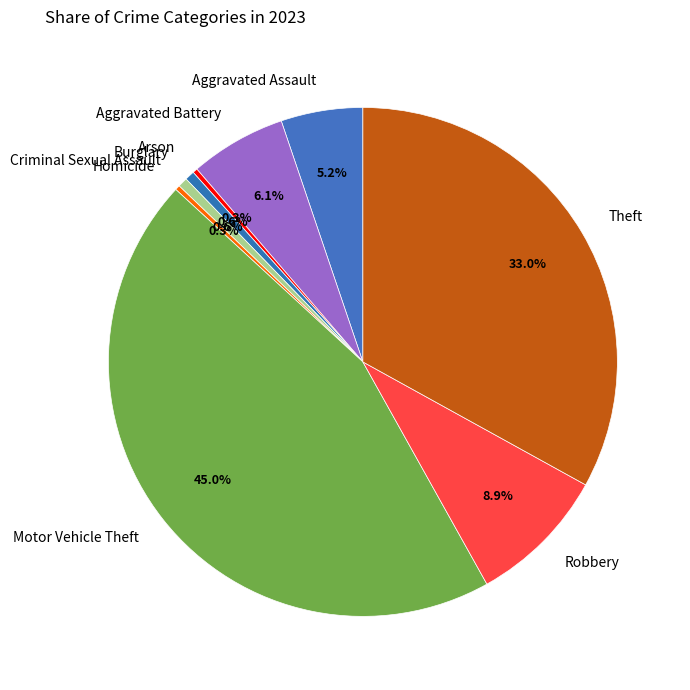

Is it true that Motor Vehicle Theft is 50% of the pie?

False